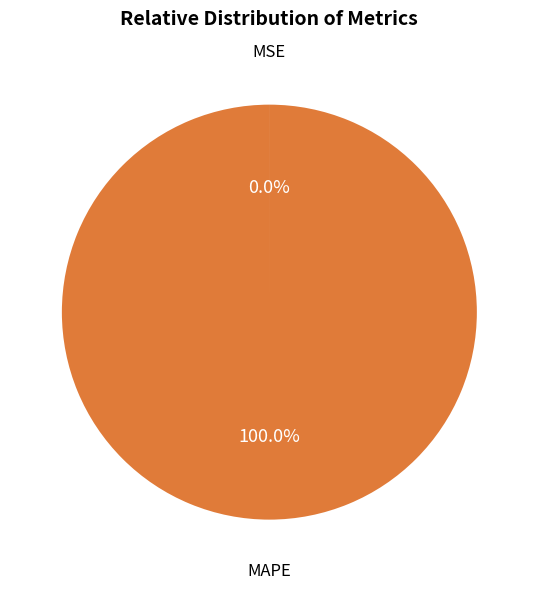

Which category accounts for the majority?

MAPE